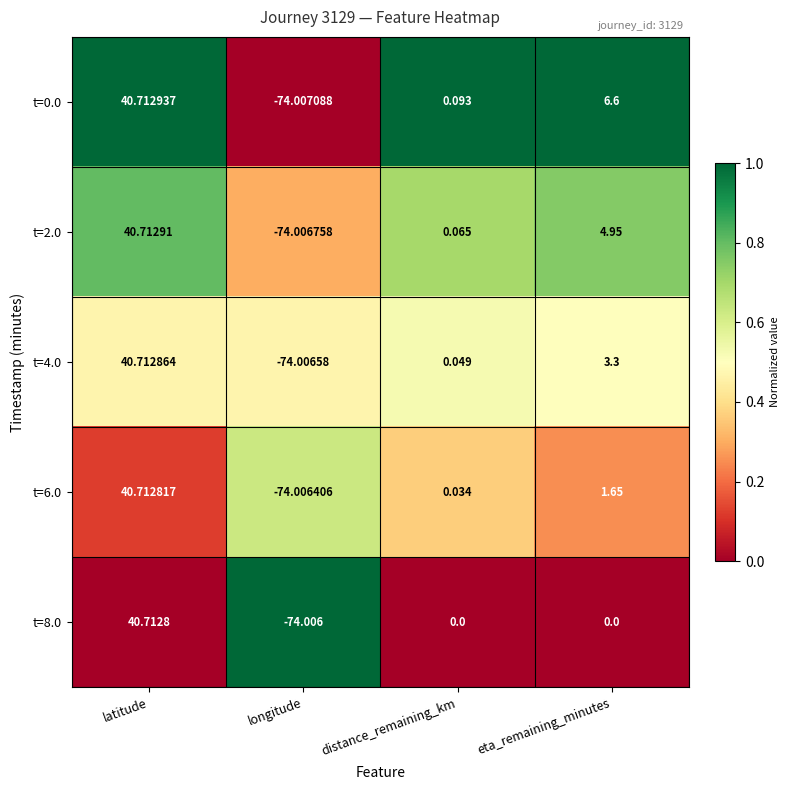

At which category is the sum across all series the highest?

latitude